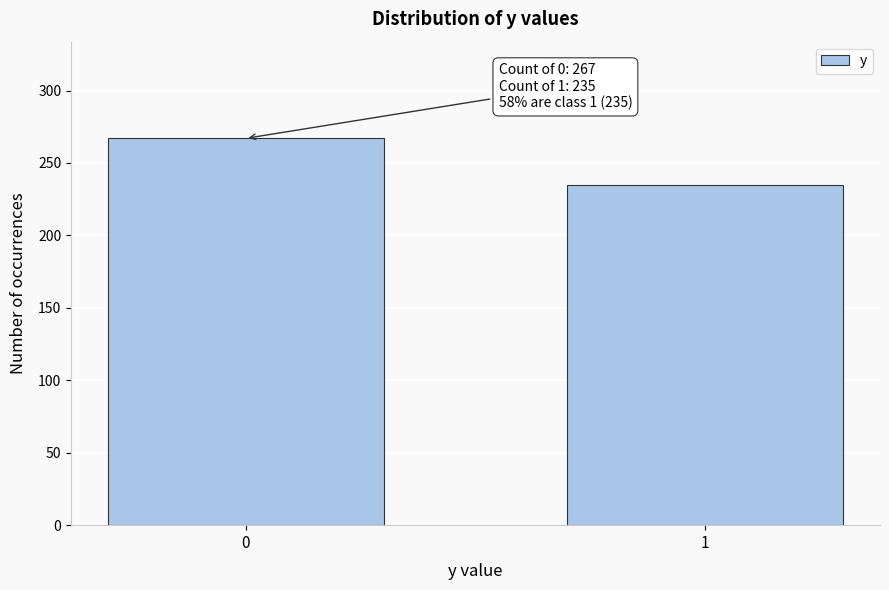

Reading left to right, extract all data points from this chart.

0=267	1=235